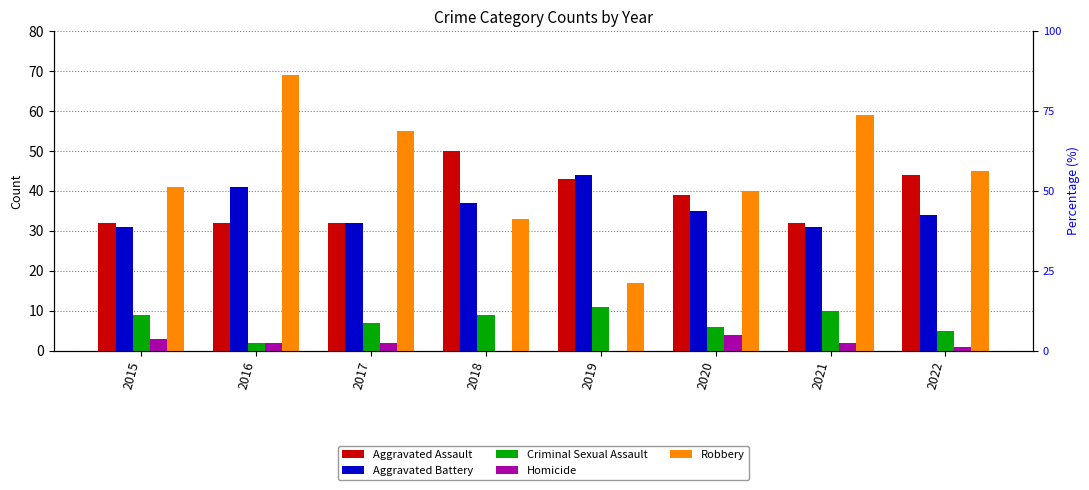

What is the difference between the highest and lowest values at 2022?

44